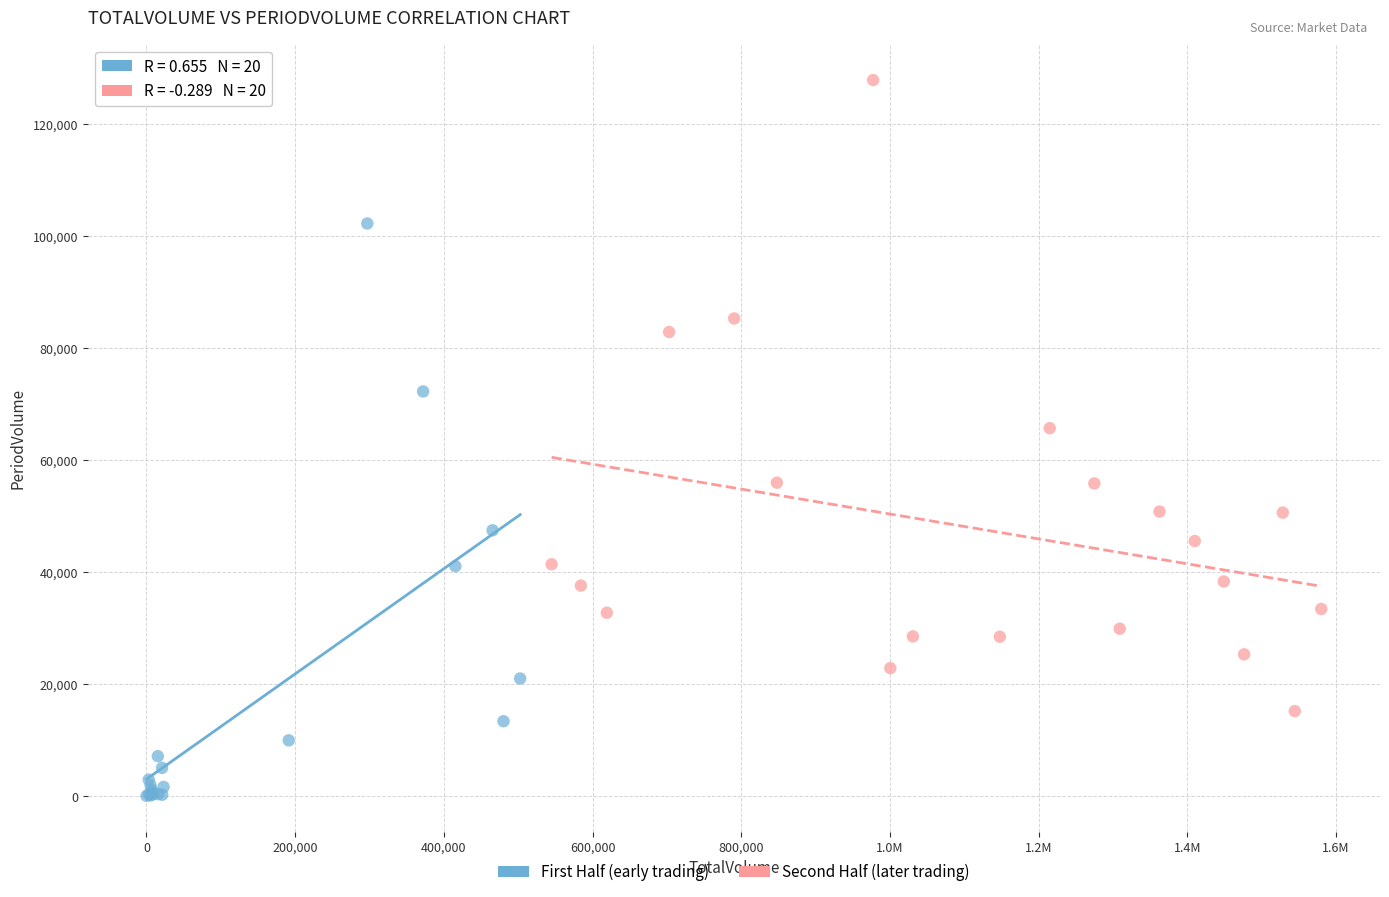

Which series reaches the maximum Y coordinate?

Second Half (later trading)